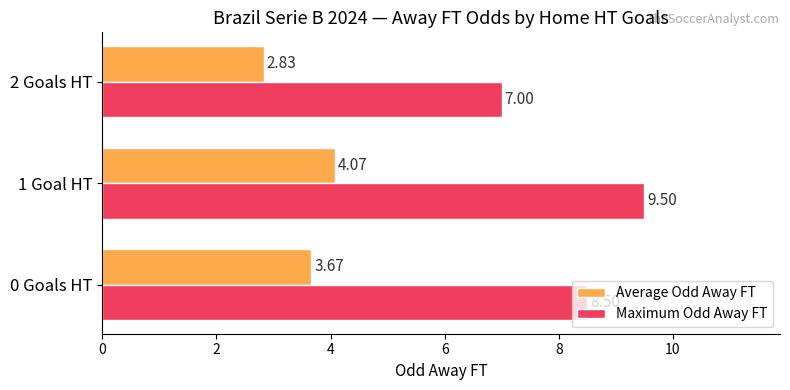

At how many categories does at least one series exceed 4?

3